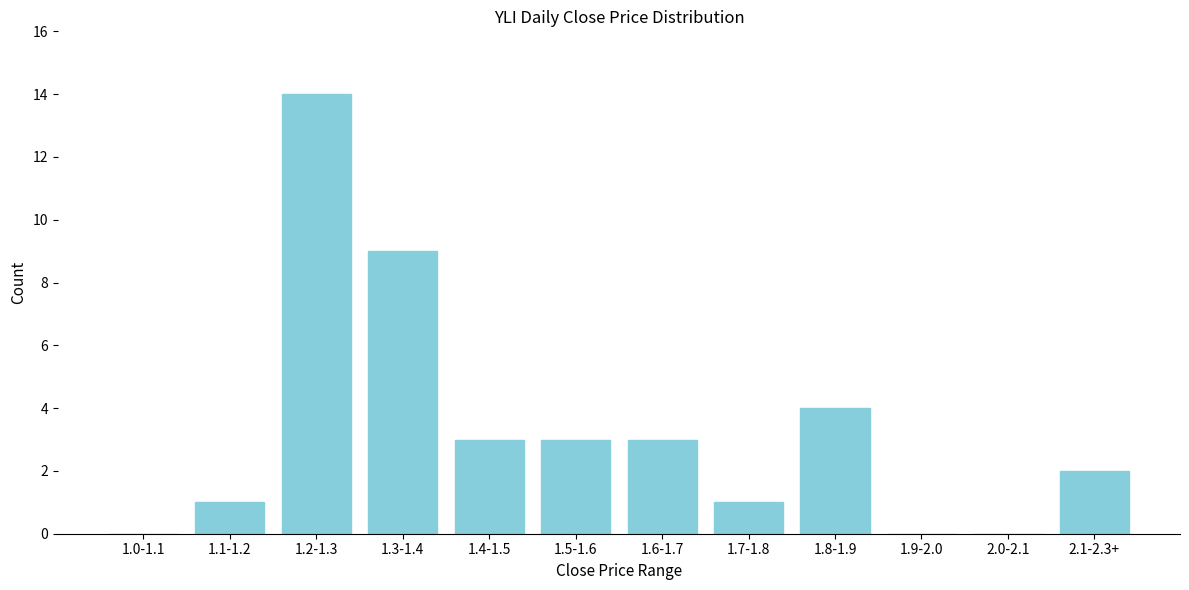

Reading left to right, what are all the values shown in this chart?

1.0-1.1=0	1.1-1.2=1	1.2-1.3=14	1.3-1.4=9	1.4-1.5=3	1.5-1.6=3	1.6-1.7=3	1.7-1.8=1	1.8-1.9=4	1.9-2.0=0	2.0-2.1=0	2.1-2.3+=2